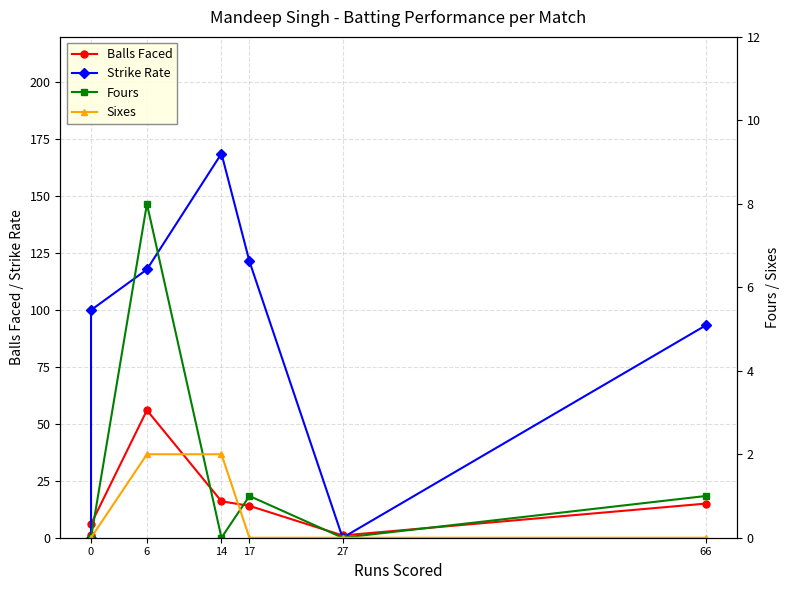

Does the chart have visible grid lines?

Yes